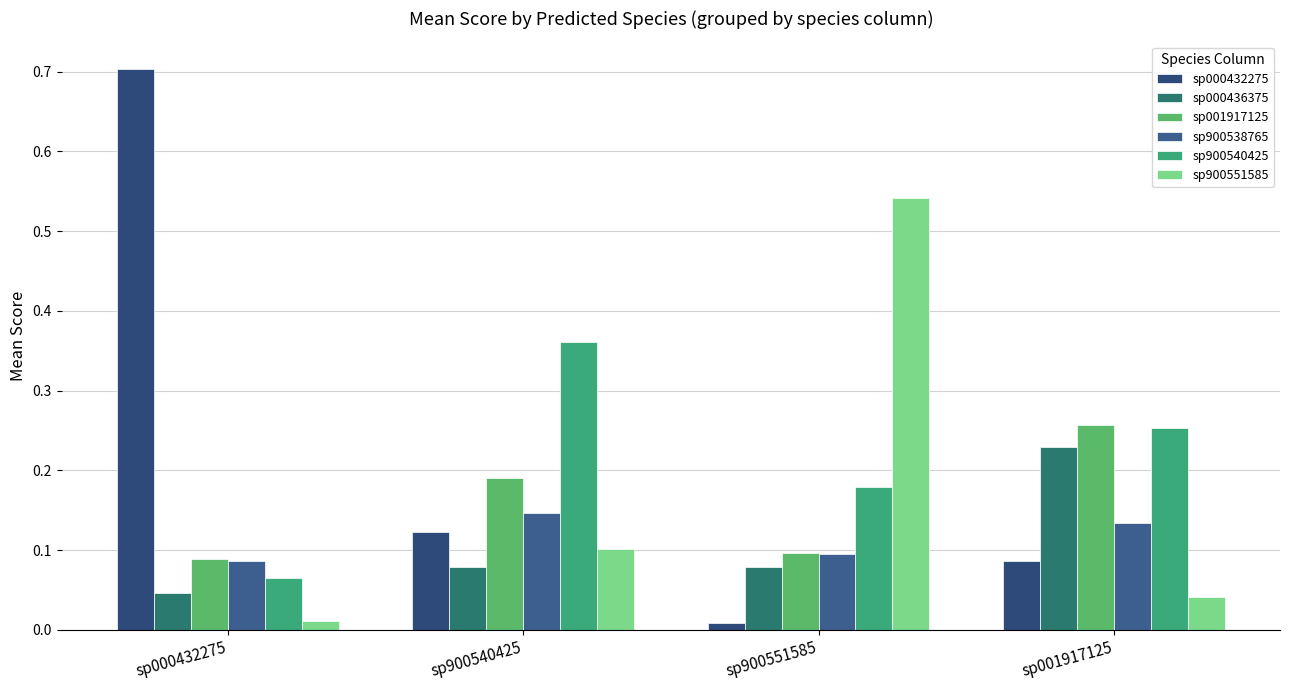

Reading left to right, what are all the values shown in this chart?

sp000432275: sp000432275=0.7	sp900540425=0.1	sp900551585=0.0	sp001917125=0.1
sp000436375: sp000432275=0.0	sp900540425=0.1	sp900551585=0.1	sp001917125=0.2
sp001917125: sp000432275=0.1	sp900540425=0.2	sp900551585=0.1	sp001917125=0.3
sp900538765: sp000432275=0.1	sp900540425=0.1	sp900551585=0.1	sp001917125=0.1
sp900540425: sp000432275=0.1	sp900540425=0.4	sp900551585=0.2	sp001917125=0.3
sp900551585: sp000432275=0.0	sp900540425=0.1	sp900551585=0.5	sp001917125=0.0